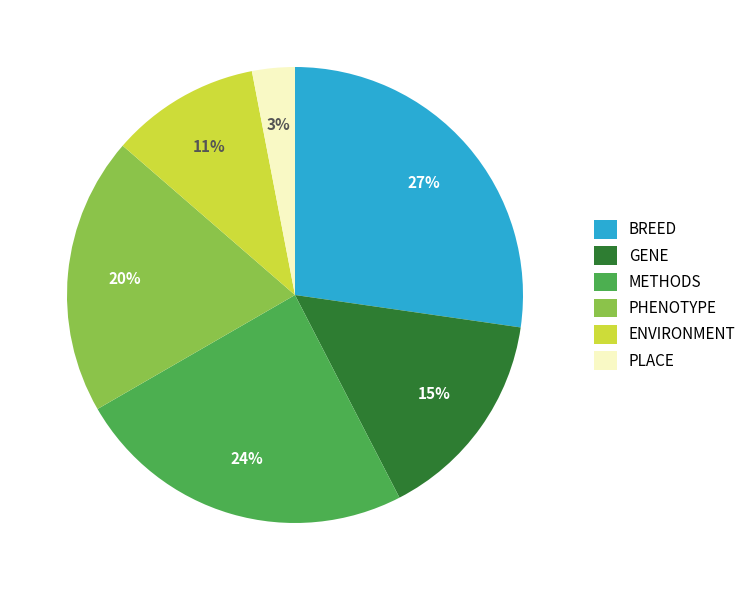

How many segments does this pie chart have?

6